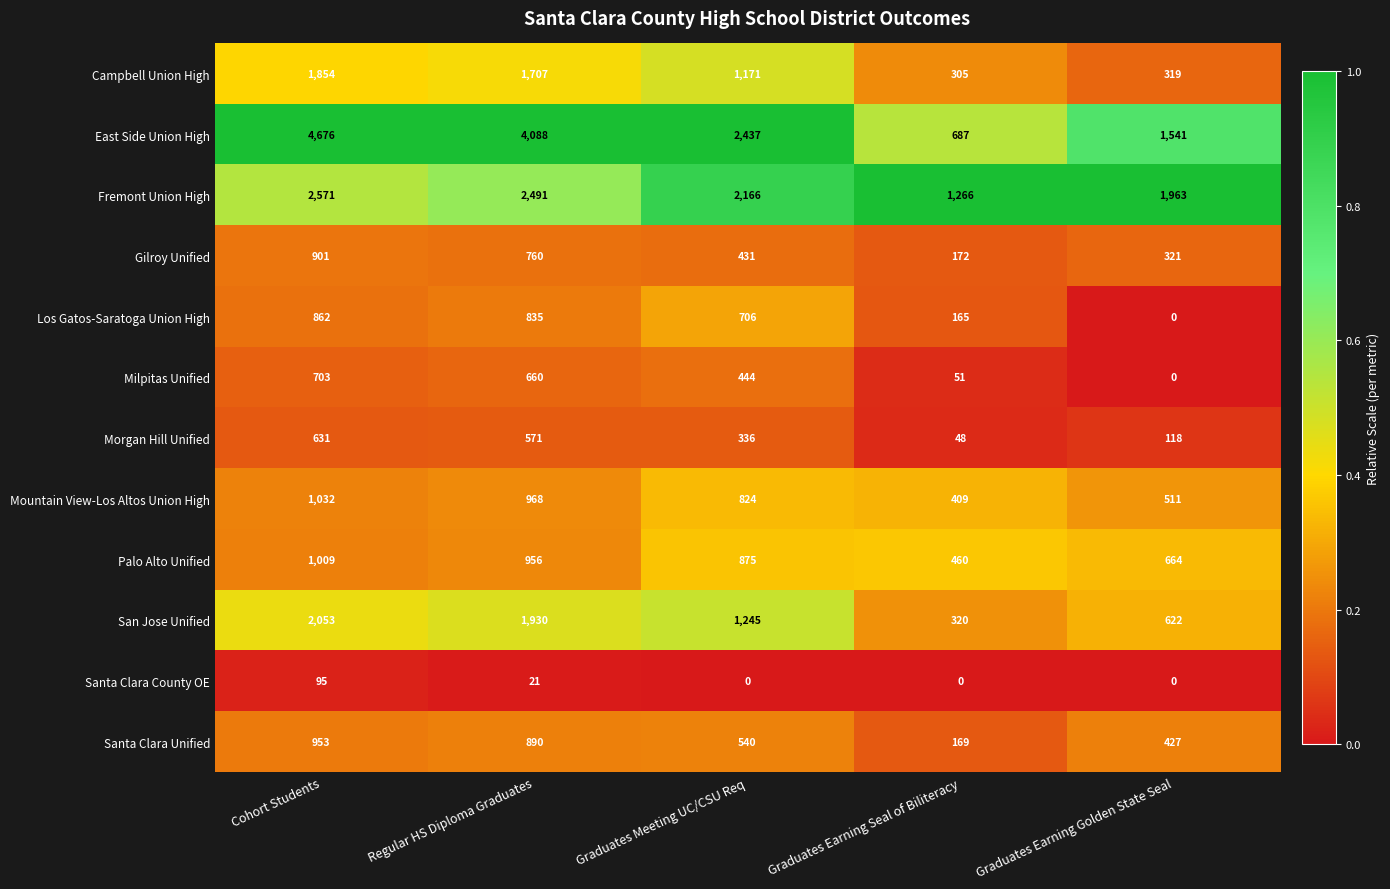

Is it true that Mountain View-Los Altos Union High equals 1032 at Cohort Students?

True